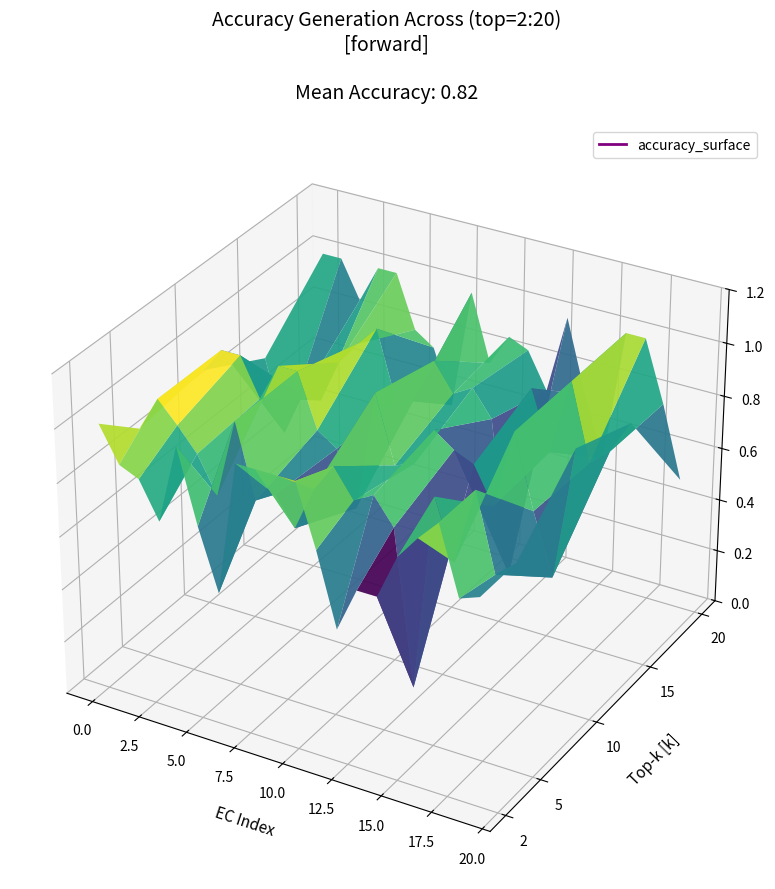

Reading left to right, extract all data points from this chart.

forward_top2: 1.0	0.9	0.8	0.7	1.0	0.7	0.5	1.0	1.0	1.0	1.0	0.8	0.5	0.7	0.7	0.8	0.9	1.0	0.8	0.8
forward_top5: 0.9	1.0	0.9	0.8	0.7	1.0	0.7	0.8	0.7	0.8	0.9	0.8	0.9	0.8	0.2	0.9	0.7	1.0	0.7	0.8
forward_top10: 0.9	1.0	1.0	0.9	1.0	1.0	0.8	0.8	0.5	1.0	0.8	0.8	0.9	0.9	0.8	0.7	1.0	0.7	0.5	1.0
forward_top15: 0.8	0.5	0.7	0.7	0.8	0.9	1.0	0.8	0.8	0.9	0.8	0.9	0.8	0.2	0.9	0.7	1.0	0.7	0.8	0.9
forward_top20: 1.0	1.0	0.9	1.0	1.0	0.8	0.8	0.5	1.0	0.8	0.9	0.8	0.7	1.0	0.7	0.5	1.0	1.0	0.8	0.5